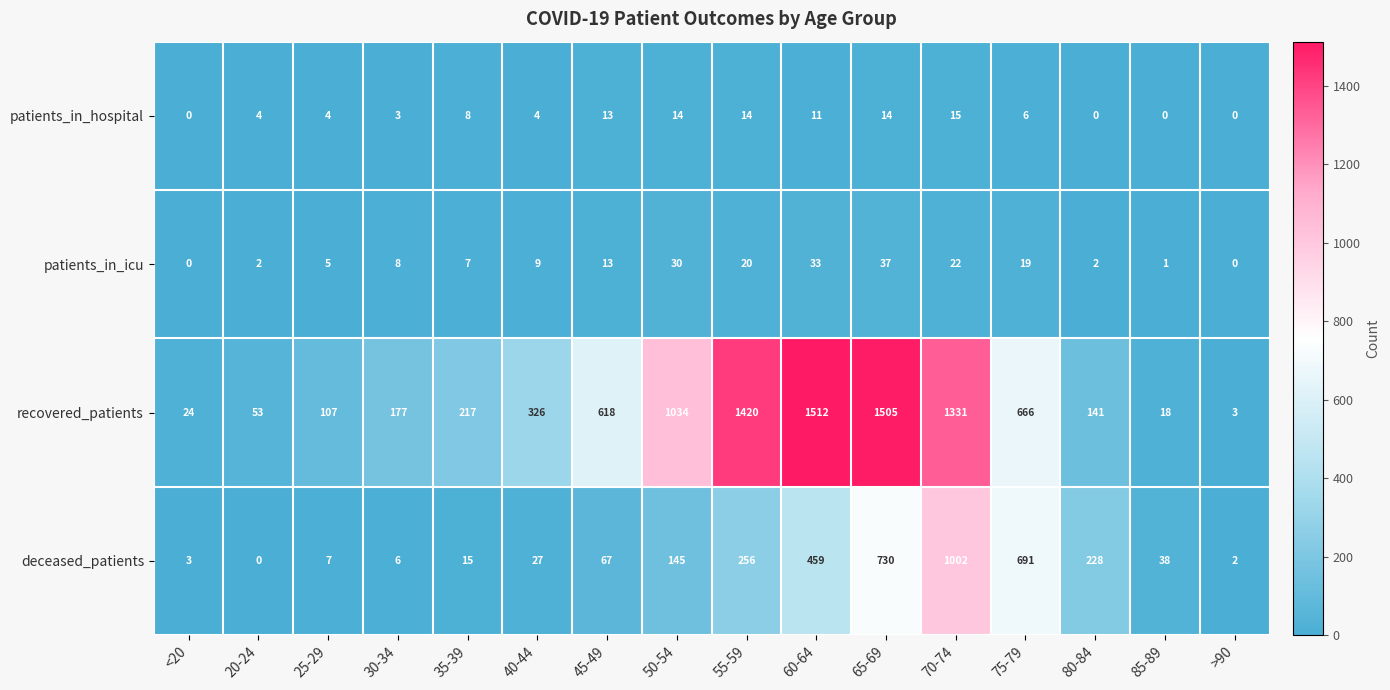

What is the difference between the maximum and minimum values in the deceased_patients series?

1002